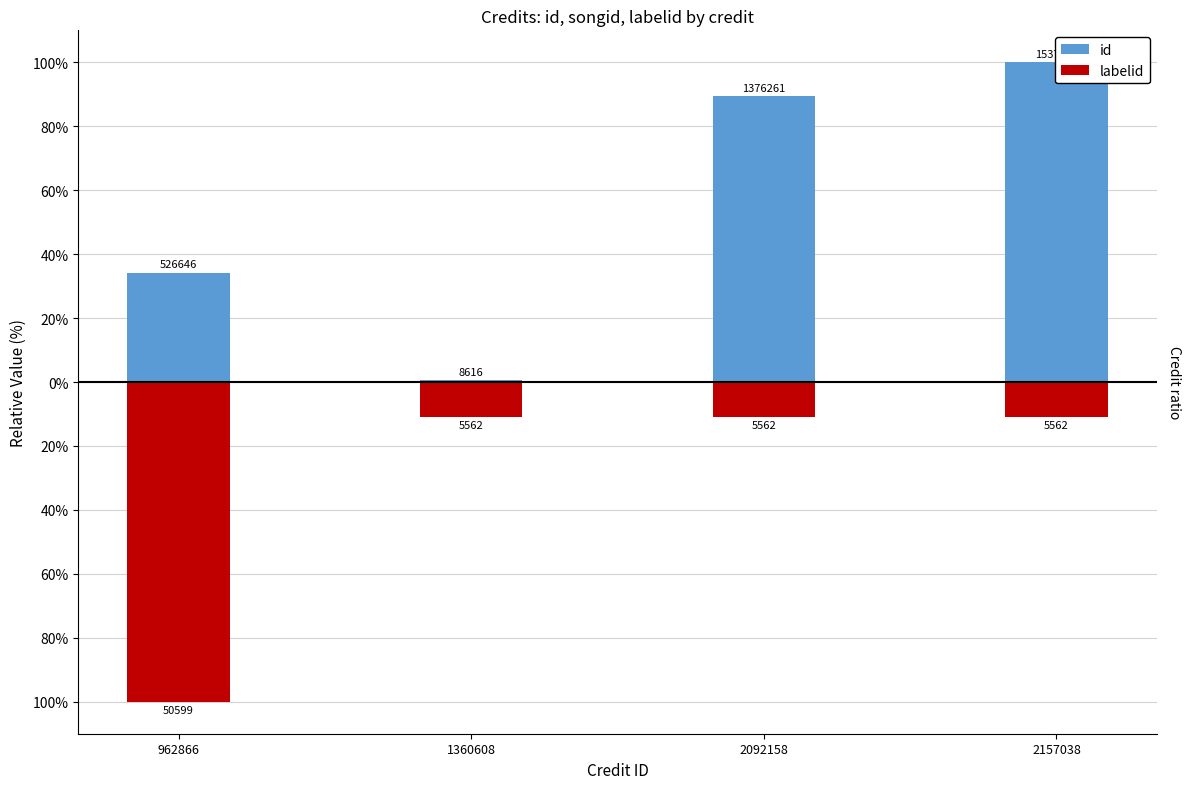

Reading left to right, transcribe all the data shown in this chart.

id: 34.3	0.6	89.5	100.0
labelid: -100.0	-11.0	-11.0	-11.0